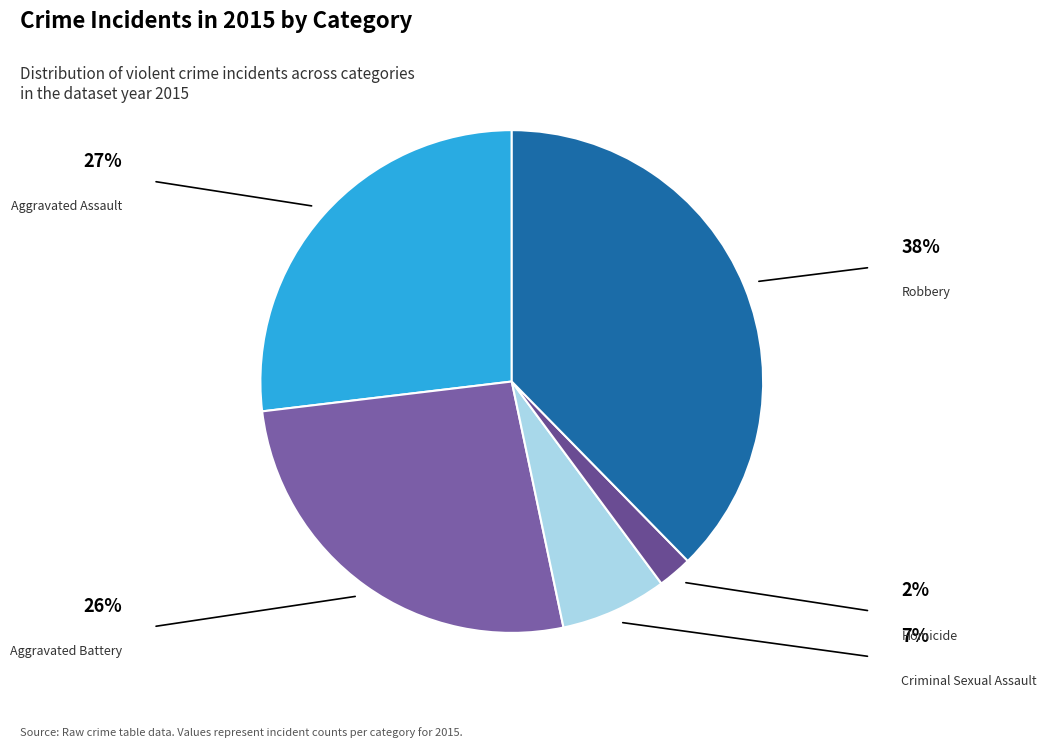

Is Aggravated Assault the majority of the pie?

No